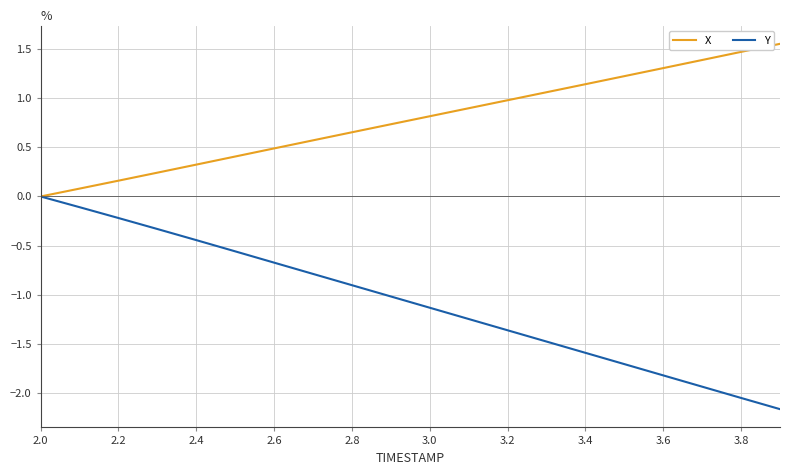

How many values in X are above zero?

19